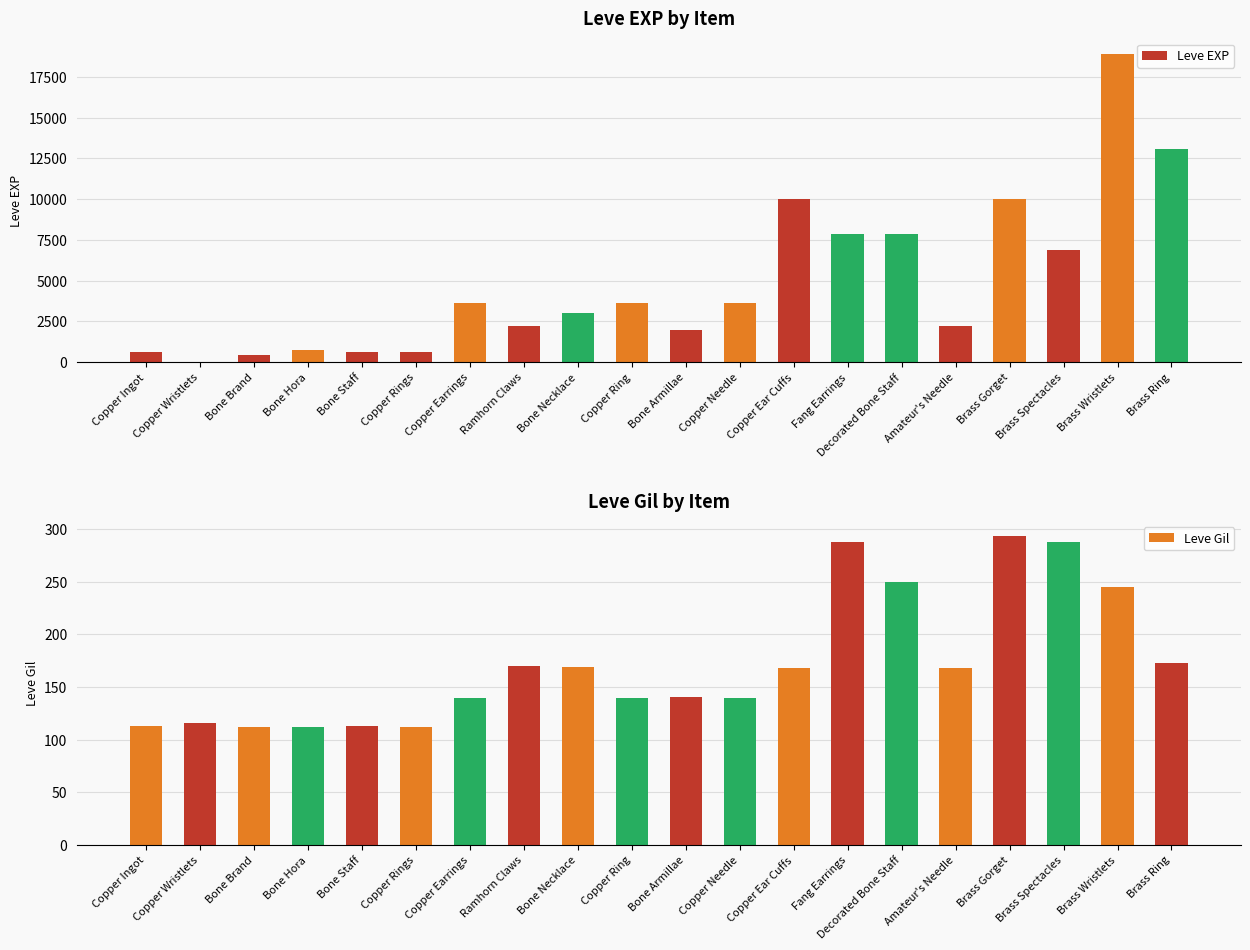

Reading right to left, extract all data points from this chart.

Leve EXP: 13040	18910	6880	9990	2230	7880	7880	9990	3600	1980	3600	3040	2230	3600	630	630	720	450	1	630
Leve Gil: 173	245	288	293	168	250	288	168	139	140	139	169	170	139	112	113	112	112	116	113